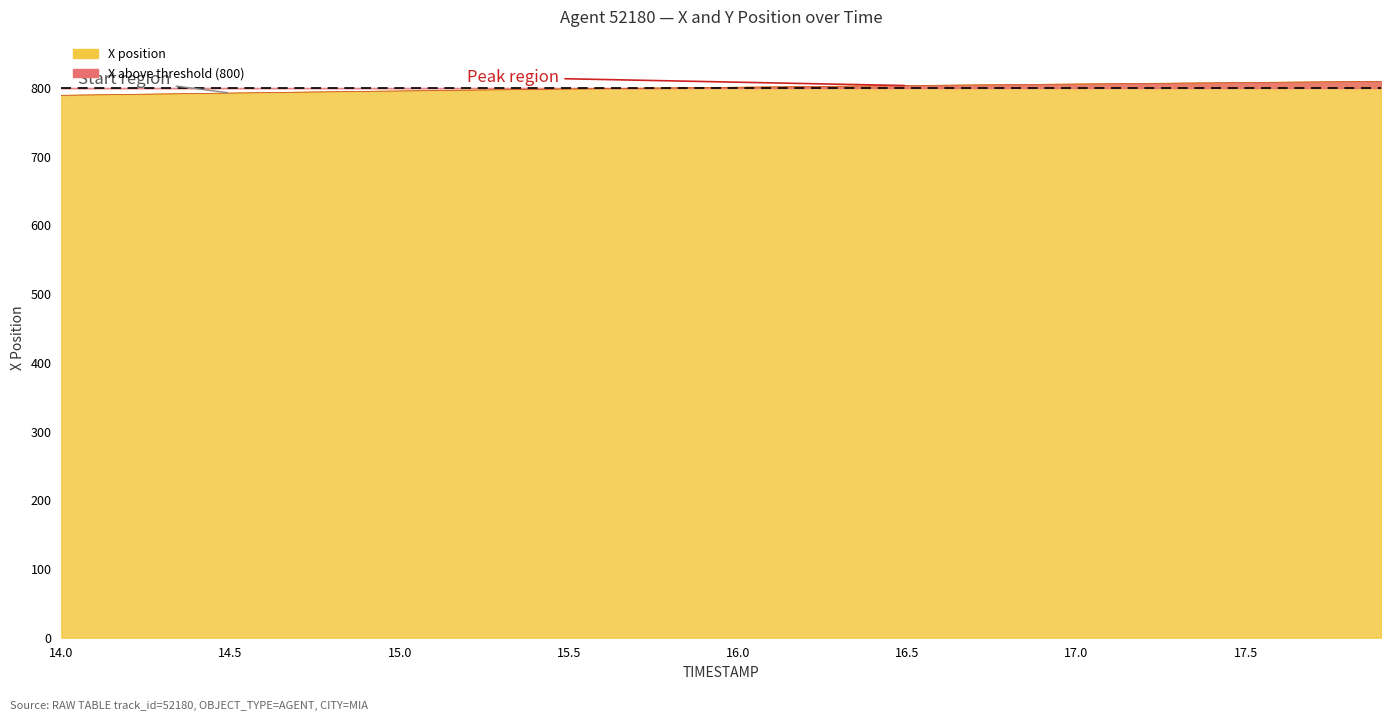

True or false: there are more than 2 points higher than both neighbors.

False